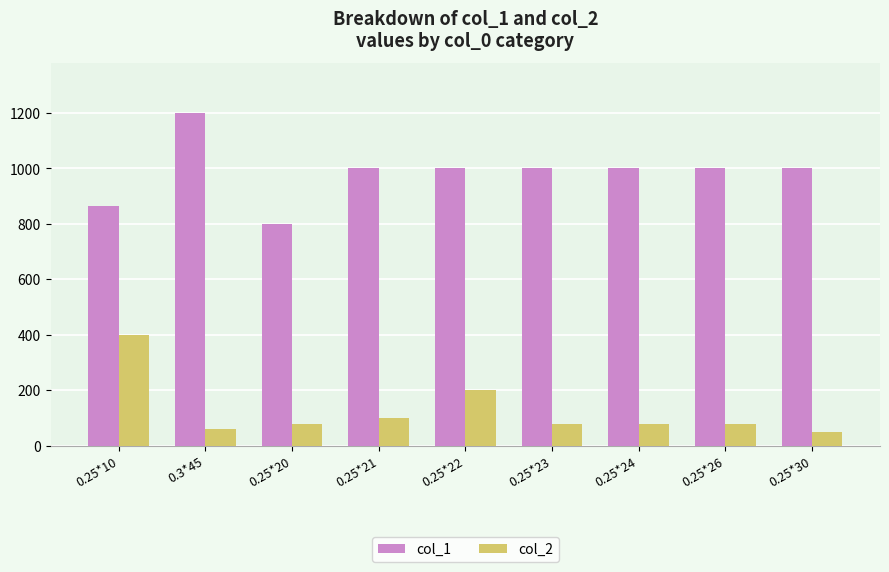

Where is col_2 nearest to the value 225?

0.25*22